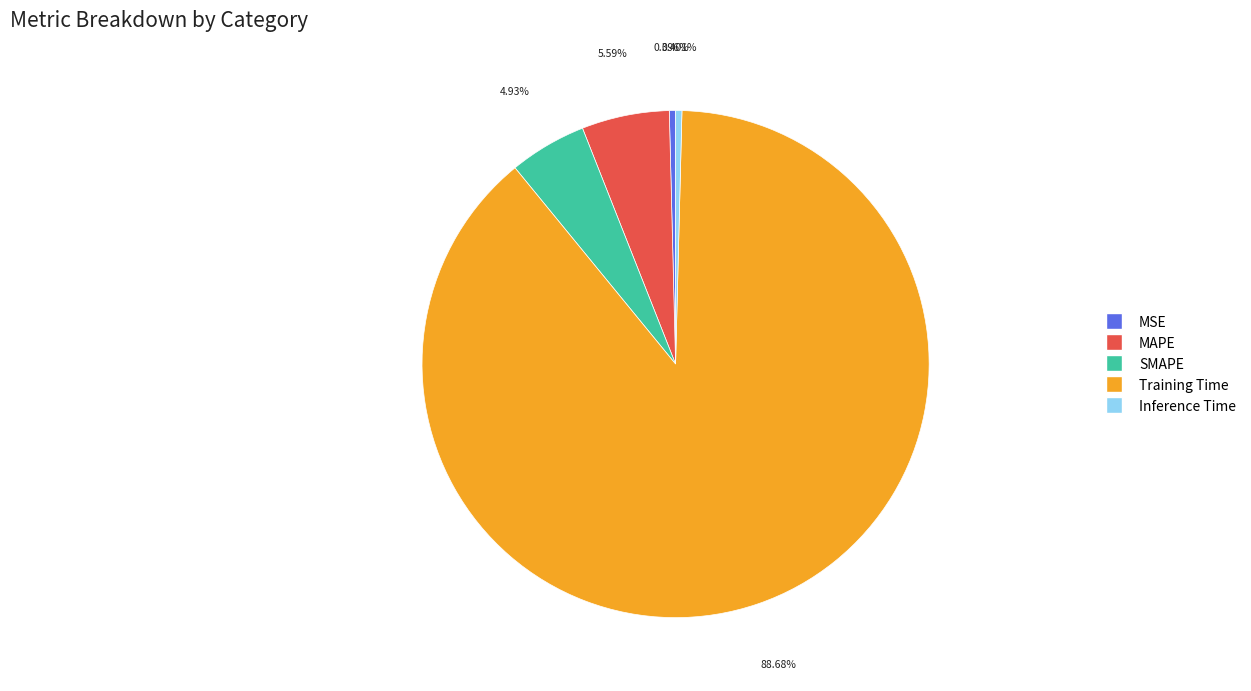

What percentage is NOT represented by MSE?

99.6%